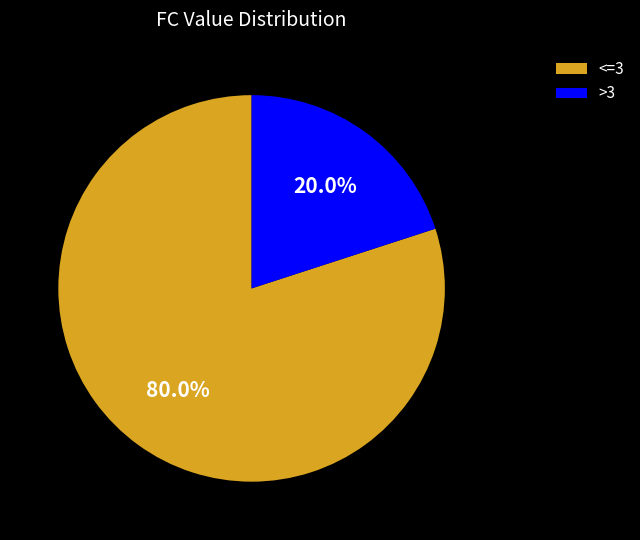

Does any single category account for the majority?

Yes